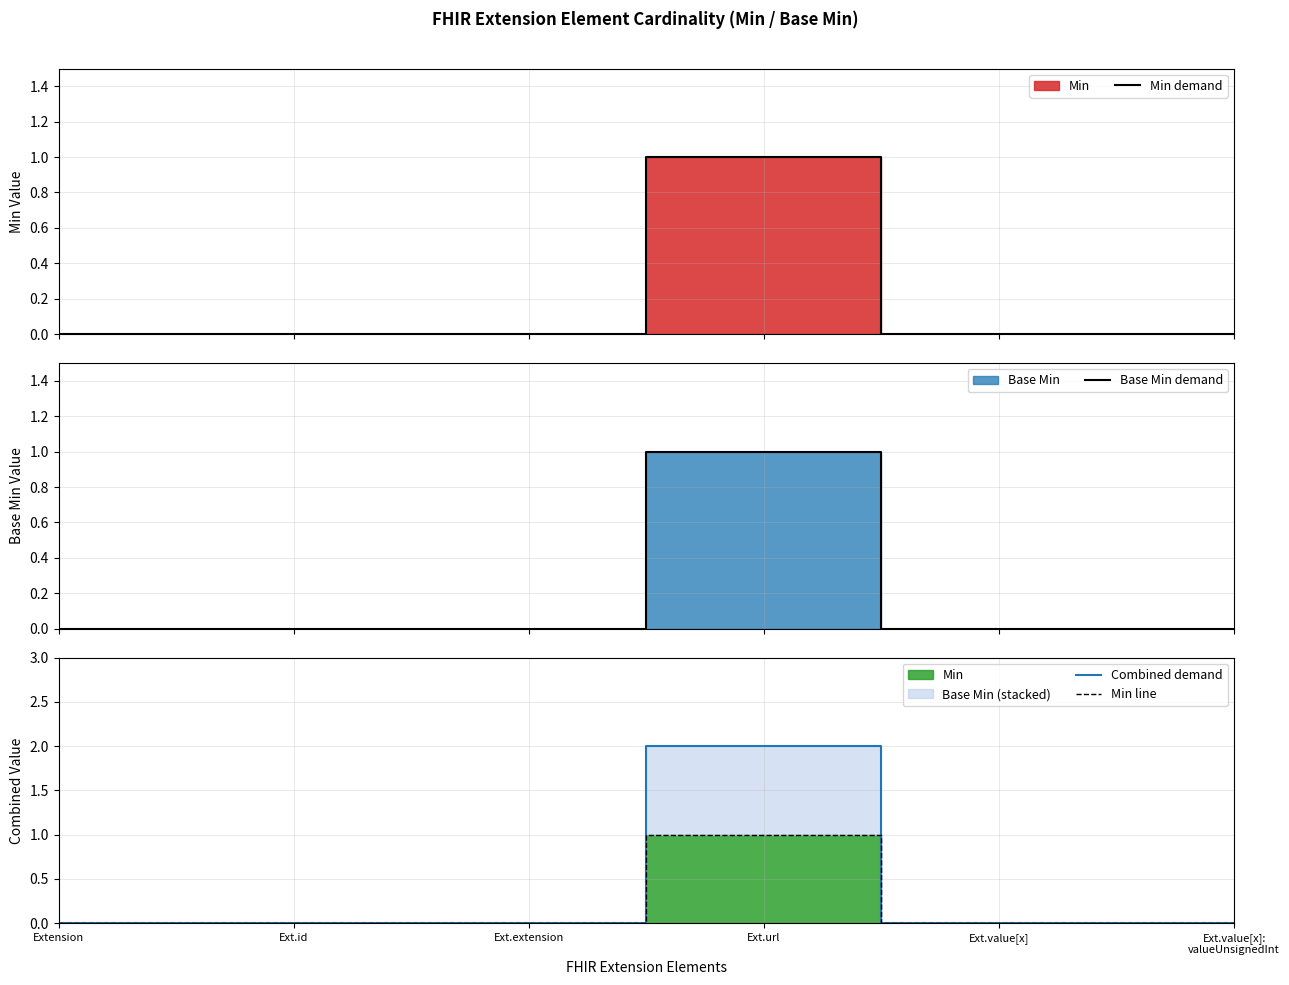

Which category has the highest value in the Combined demand series?

Ext.url